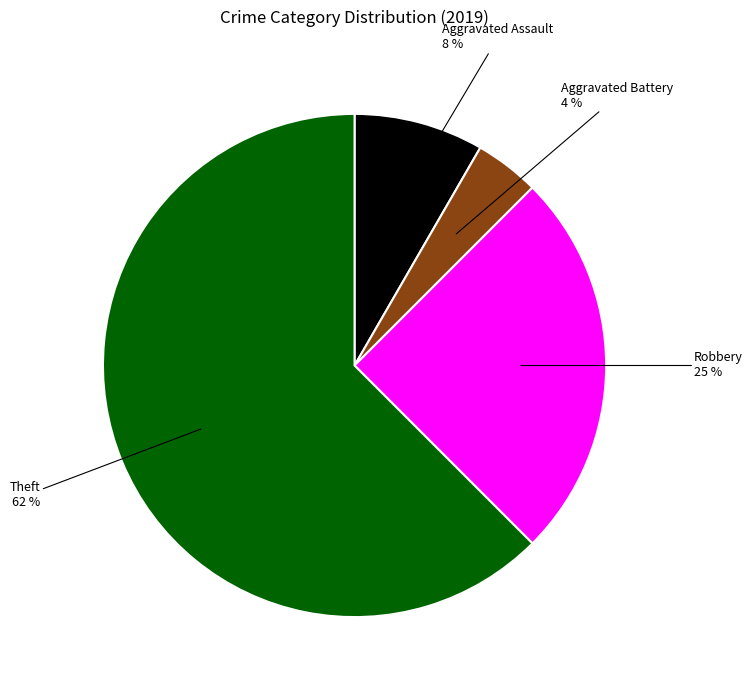

Is there any slice that represents more than half of the pie?

Yes